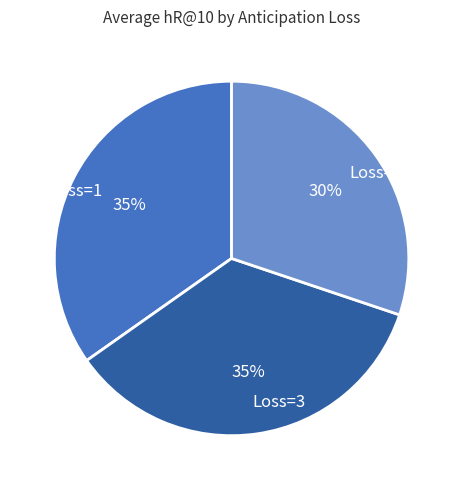

Combined, do Loss=3 and Loss=1 account for over 50%?

Yes